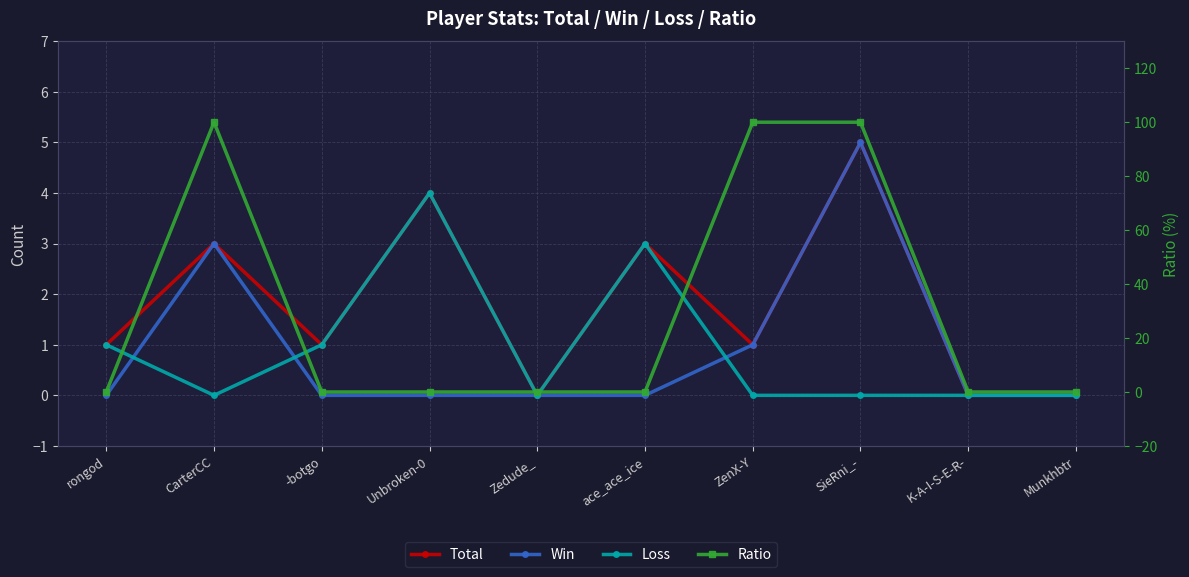

Rank the categories by Win value from lowest to highest.

rongod, -botgo, Unbroken-0, Zedude_, ace_ace_ice, K-A-I-S-E-R-, Munkhbtr, ZenX-Y, CarterCC, SieRni_-